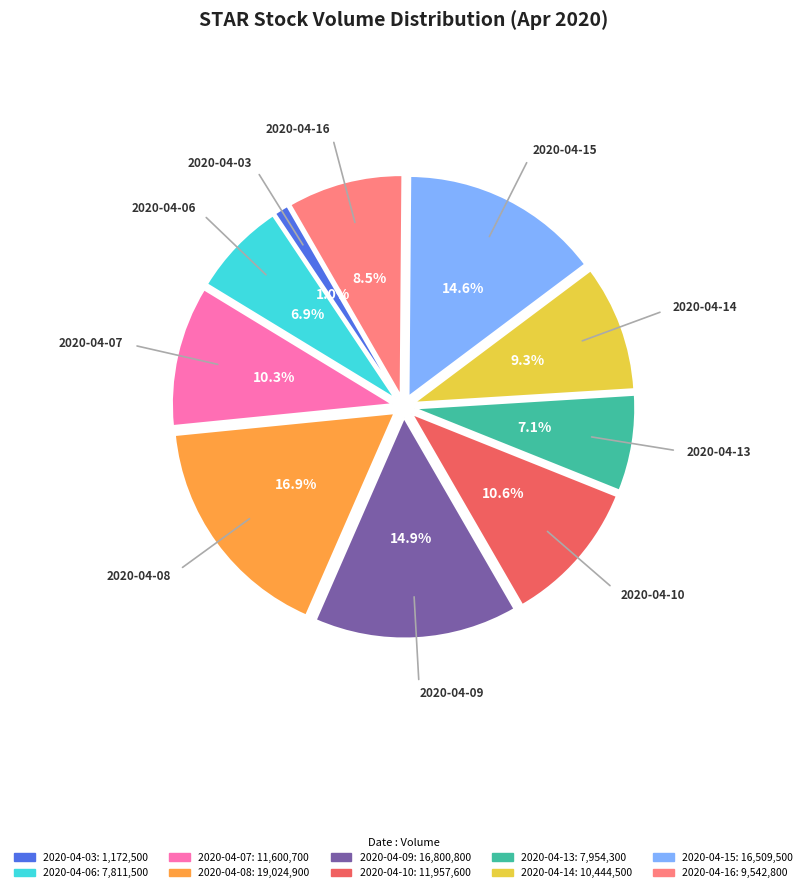

Is 2020-04-16 the majority of the pie?

No